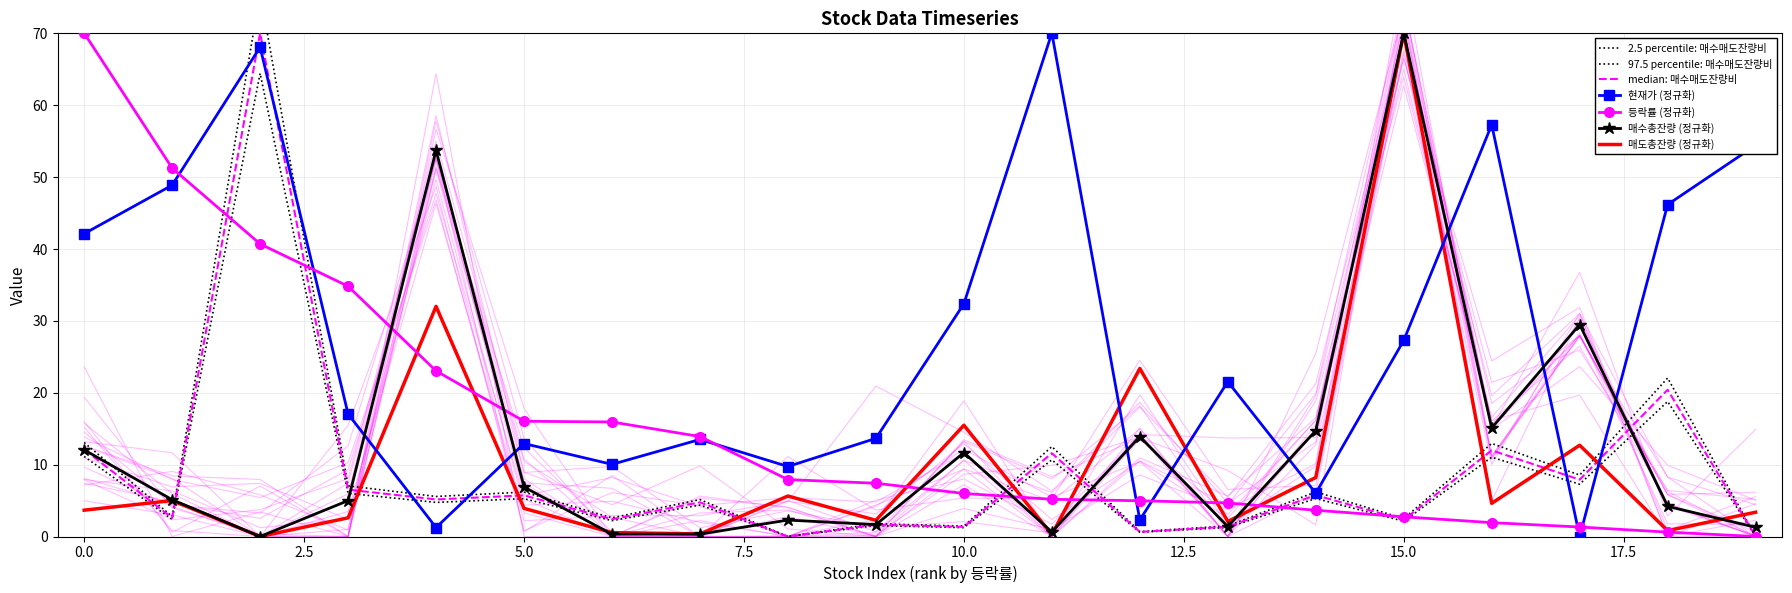

Reading left to right, extract all data points from this chart.

현재가: 42.1	48.9	68.1	17.0	1.2	12.9	10.0	13.5	9.7	13.6	32.4	70.0	2.3	21.5	6.0	27.3	57.3	0.0	46.2	54.4
등락률: 70.0	51.2	40.7	34.8	23.0	16.0	15.9	13.9	7.9	7.4	6.0	5.2	5.0	4.7	3.7	2.7	1.9	1.3	0.6	0.0
매수총잔량: 12.0	5.1	0.0	5.0	53.7	6.9	0.3	0.3	2.3	1.7	11.7	0.6	13.9	1.4	14.7	70.0	15.1	29.5	4.2	1.3
매도총잔량: 3.7	5.0	0.0	2.6	32.0	3.9	0.5	0.4	5.6	2.3	15.5	0.3	23.4	2.1	8.2	70.0	4.6	12.7	0.8	3.4
매수매도잔량비: 11.1	2.4	64.4	6.0	4.7	5.3	2.2	4.4	0.0	1.5	1.2	10.7	0.6	1.3	5.3	2.1	11.0	7.3	18.8	0.0